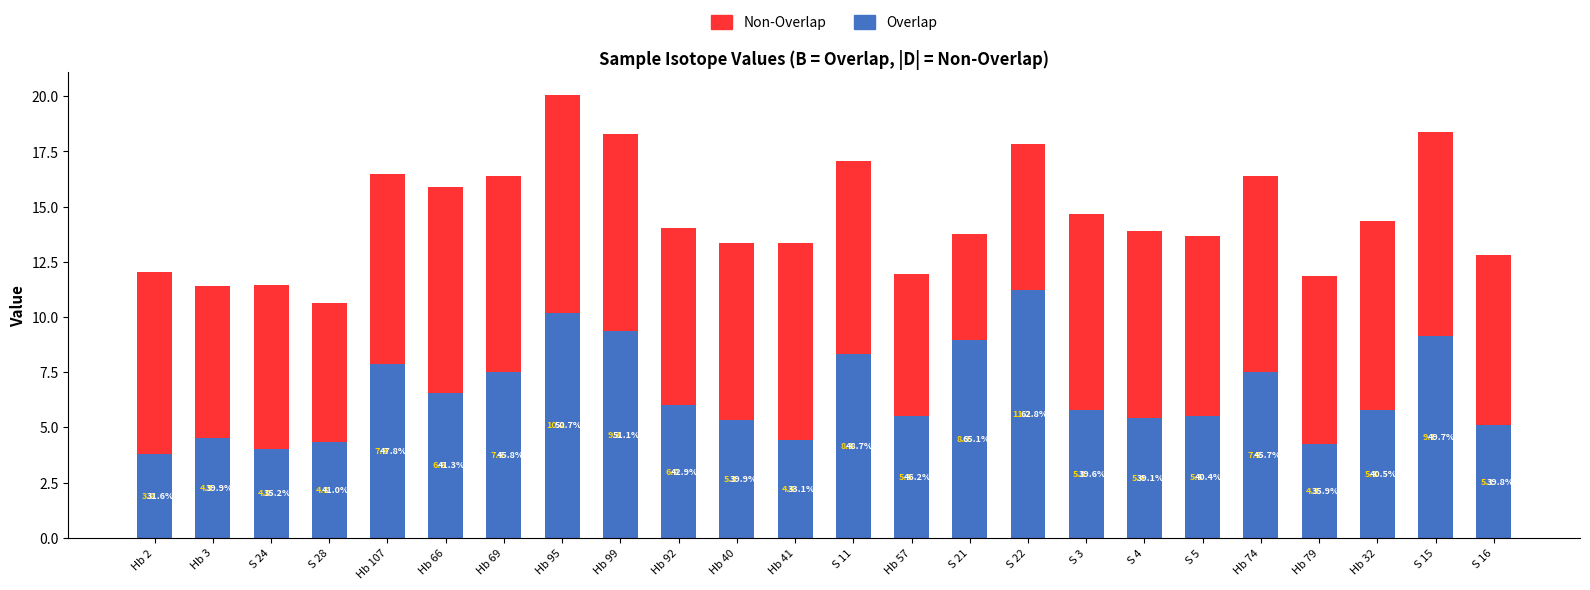

How many data points in Overlap are above 5?

18